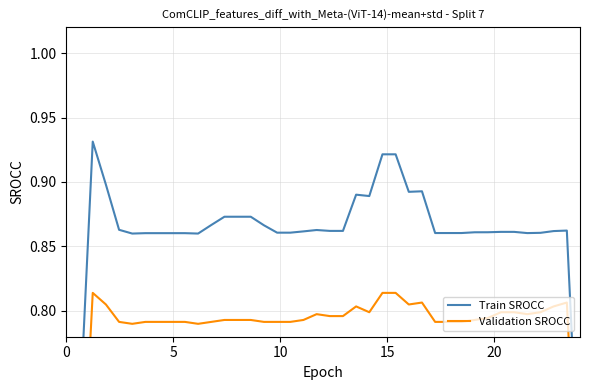

What is the value of the Validation SROCC point at the 9th from the left?

0.8